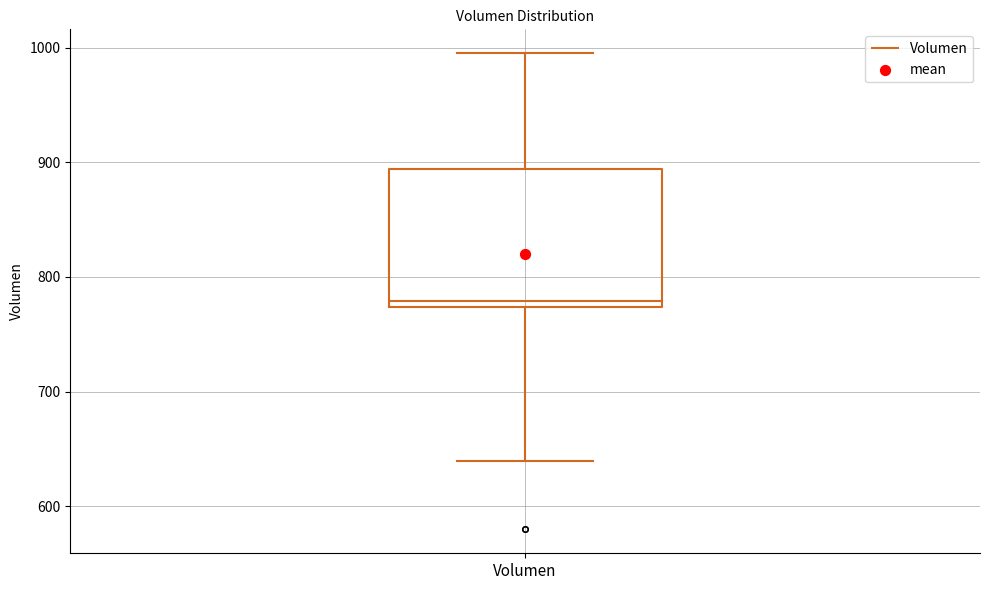

Read this box plot against the y-axis: the position of the median line, the range covered by the box, and the ends of both whiskers. The values are not printed on the chart, so give them approximately, as read against the axis.

median 780, box 770 to 890, whiskers 640 to 1000